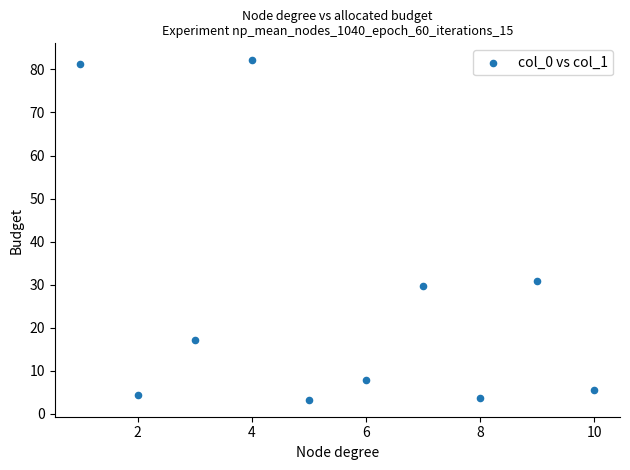

What is the average X value?

5.5